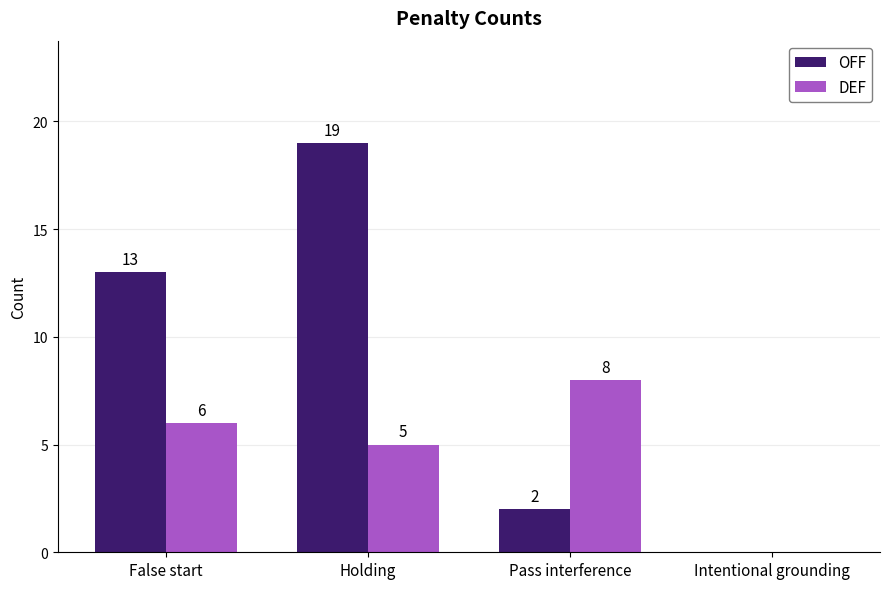

What is the sum of the OFF values at Pass interference and Holding?

21